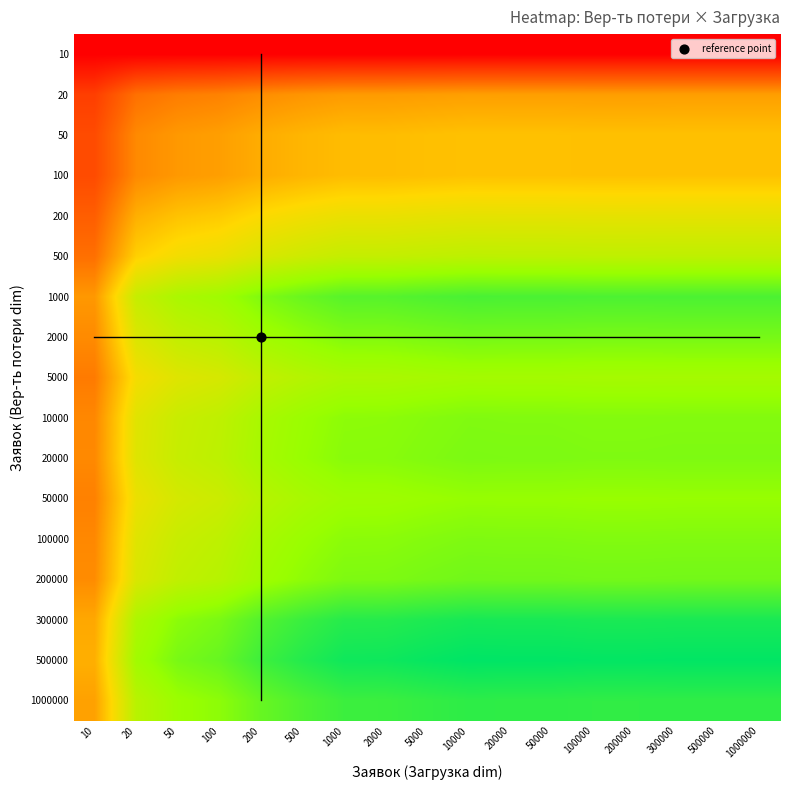

Reading right to left, transcribe all the data shown in this chart.

10: 1000000=0.0	500000=0.0	300000=0.0	200000=0.0	100000=0.0	50000=0.0	20000=0.0	10000=0.0	5000=0.0	2000=0.0	1000=0.0	500=0.0	200=0.0	100=0.0	50=0.0	20=0.0	10=0.0
20: 1000000=0.0	500000=0.0	300000=0.0	200000=0.0	100000=0.0	50000=0.0	20000=0.0	10000=0.0	5000=0.0	2000=0.0	1000=0.0	500=0.0	200=0.0	100=0.0	50=0.0	20=0.0	10=0.0
50: 1000000=0.0	500000=0.0	300000=0.0	200000=0.0	100000=0.0	50000=0.0	20000=0.0	10000=0.0	5000=0.0	2000=0.0	1000=0.0	500=0.0	200=0.0	100=0.0	50=0.0	20=0.0	10=0.0
100: 1000000=0.0	500000=0.0	300000=0.0	200000=0.0	100000=0.0	50000=0.0	20000=0.0	10000=0.0	5000=0.0	2000=0.0	1000=0.0	500=0.0	200=0.0	100=0.0	50=0.0	20=0.0	10=0.0
200: 1000000=0.0	500000=0.0	300000=0.0	200000=0.0	100000=0.0	50000=0.0	20000=0.0	10000=0.0	5000=0.0	2000=0.0	1000=0.0	500=0.0	200=0.0	100=0.0	50=0.0	20=0.0	10=0.0
500: 1000000=0.0	500000=0.0	300000=0.0	200000=0.0	100000=0.0	50000=0.0	20000=0.0	10000=0.0	5000=0.0	2000=0.0	1000=0.0	500=0.0	200=0.0	100=0.0	50=0.0	20=0.0	10=0.0
1000: 1000000=0.1	500000=0.1	300000=0.1	200000=0.1	100000=0.1	50000=0.1	20000=0.1	10000=0.1	5000=0.1	2000=0.1	1000=0.1	500=0.1	200=0.1	100=0.1	50=0.1	20=0.0	10=0.0
2000: 1000000=0.1	500000=0.1	300000=0.1	200000=0.1	100000=0.1	50000=0.1	20000=0.1	10000=0.1	5000=0.1	2000=0.1	1000=0.1	500=0.1	200=0.1	100=0.0	50=0.0	20=0.0	10=0.0
5000: 1000000=0.1	500000=0.1	300000=0.1	200000=0.1	100000=0.1	50000=0.1	20000=0.1	10000=0.1	5000=0.1	2000=0.1	1000=0.1	500=0.0	200=0.0	100=0.0	50=0.0	20=0.0	10=0.0
10000: 1000000=0.1	500000=0.1	300000=0.1	200000=0.1	100000=0.1	50000=0.1	20000=0.1	10000=0.1	5000=0.1	2000=0.1	1000=0.1	500=0.1	200=0.1	100=0.0	50=0.0	20=0.0	10=0.0
20000: 1000000=0.1	500000=0.1	300000=0.1	200000=0.1	100000=0.1	50000=0.1	20000=0.1	10000=0.1	5000=0.1	2000=0.1	1000=0.1	500=0.1	200=0.1	100=0.0	50=0.0	20=0.0	10=0.0
50000: 1000000=0.1	500000=0.1	300000=0.1	200000=0.1	100000=0.1	50000=0.1	20000=0.1	10000=0.1	5000=0.1	2000=0.1	1000=0.1	500=0.1	200=0.0	100=0.0	50=0.0	20=0.0	10=0.0
100000: 1000000=0.1	500000=0.1	300000=0.1	200000=0.1	100000=0.1	50000=0.1	20000=0.1	10000=0.1	5000=0.1	2000=0.1	1000=0.1	500=0.1	200=0.1	100=0.0	50=0.0	20=0.0	10=0.0
200000: 1000000=0.1	500000=0.1	300000=0.1	200000=0.1	100000=0.1	50000=0.1	20000=0.1	10000=0.1	5000=0.1	2000=0.1	1000=0.1	500=0.1	200=0.1	100=0.0	50=0.0	20=0.0	10=0.0
300000: 1000000=0.1	500000=0.1	300000=0.1	200000=0.1	100000=0.1	50000=0.1	20000=0.1	10000=0.1	5000=0.1	2000=0.1	1000=0.1	500=0.1	200=0.1	100=0.1	50=0.1	20=0.1	10=0.0
500000: 1000000=0.1	500000=0.1	300000=0.1	200000=0.1	100000=0.1	50000=0.1	20000=0.1	10000=0.1	5000=0.1	2000=0.1	1000=0.1	500=0.1	200=0.1	100=0.1	50=0.1	20=0.1	10=0.0
1000000: 1000000=0.1	500000=0.1	300000=0.1	200000=0.1	100000=0.1	50000=0.1	20000=0.1	10000=0.1	5000=0.1	2000=0.1	1000=0.1	500=0.1	200=0.1	100=0.1	50=0.1	20=0.0	10=0.0